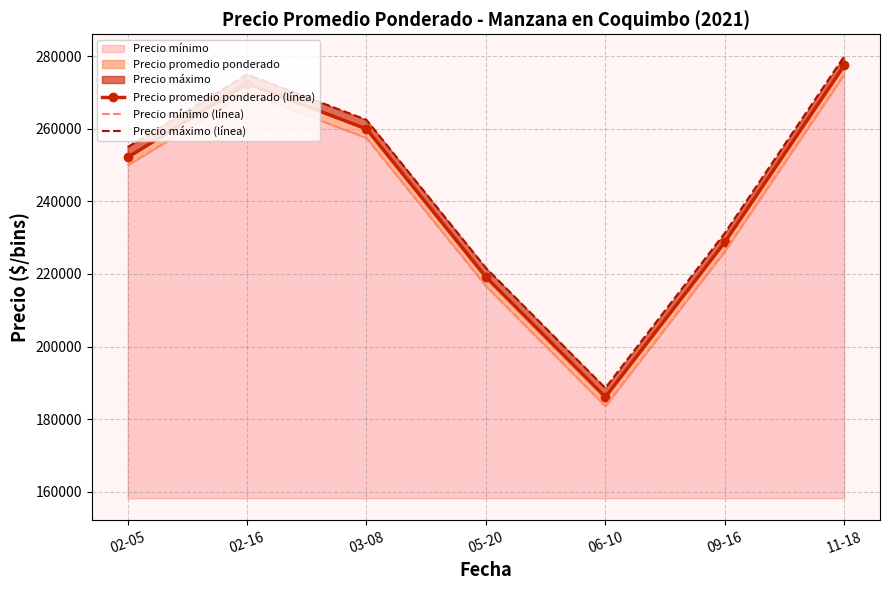

How many categories are shown in the chart?

7